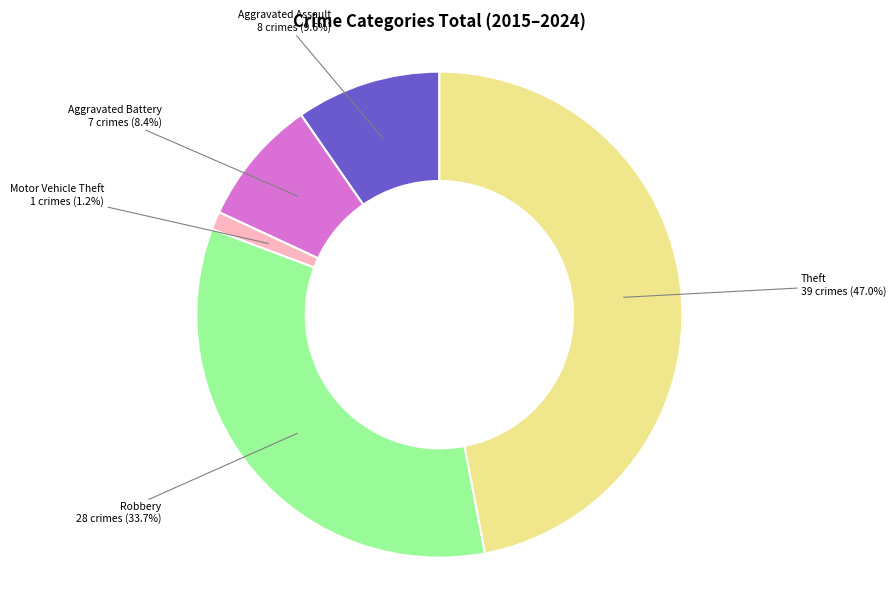

True or false: Motor Vehicle Theft accounts for 11% of the total.

False